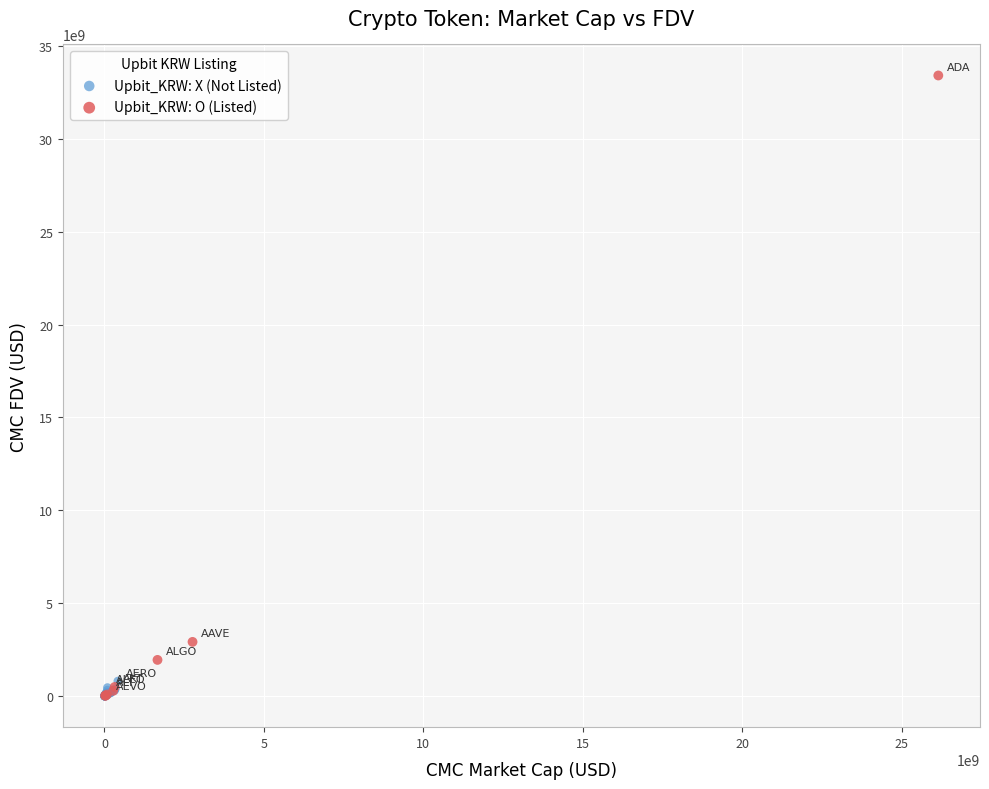

Which series contains the highest Y value?

Upbit_KRW: O (Listed)